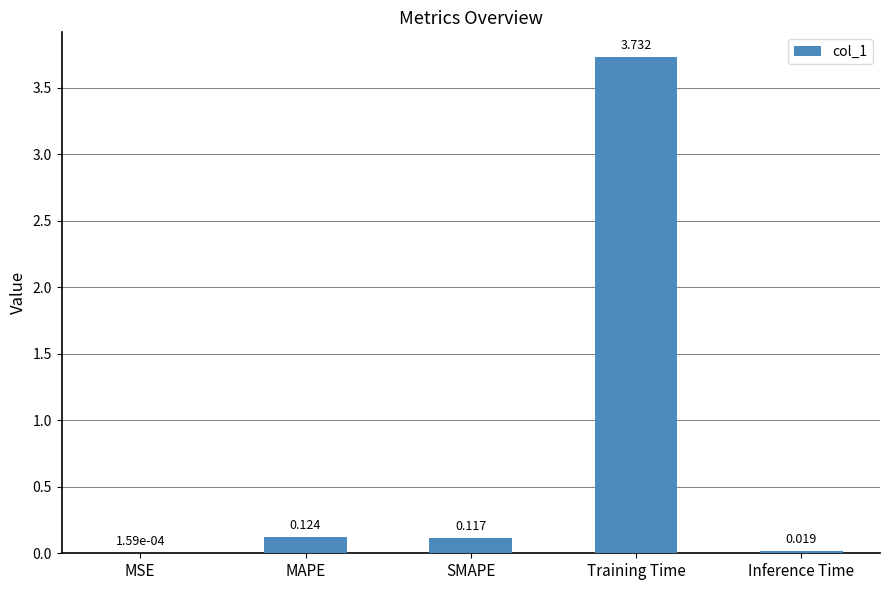

Where is the data nearest to the value 1?

MAPE